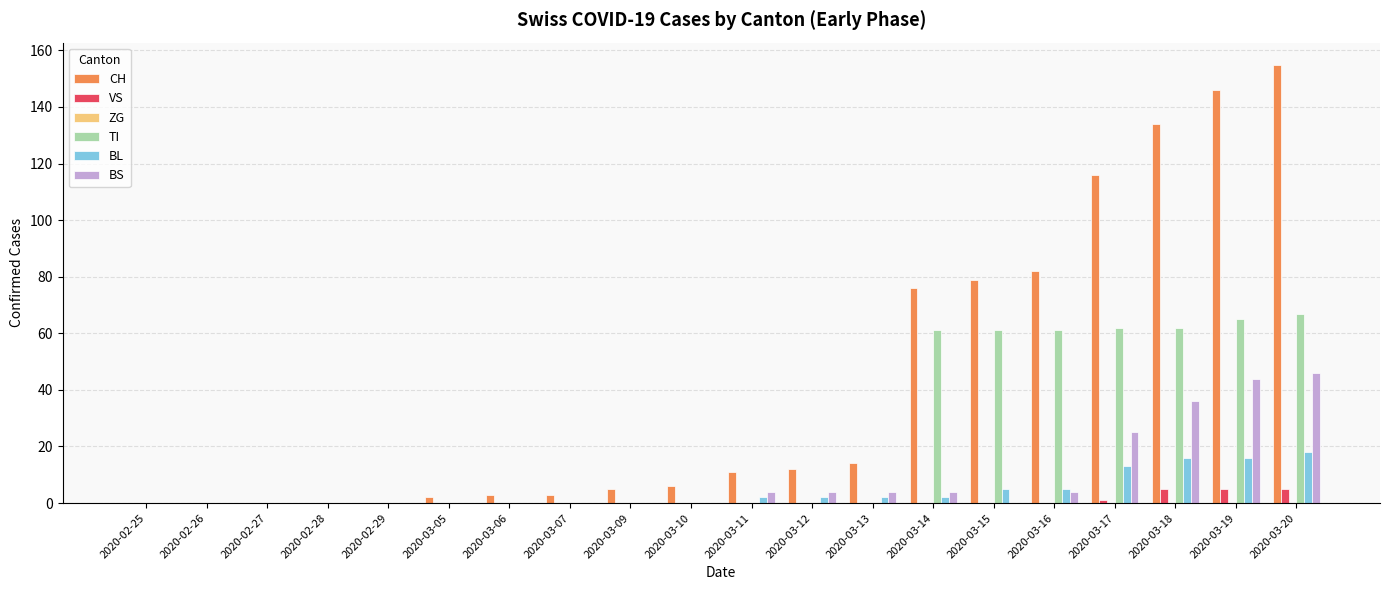

What is the sum of all BL values?

81